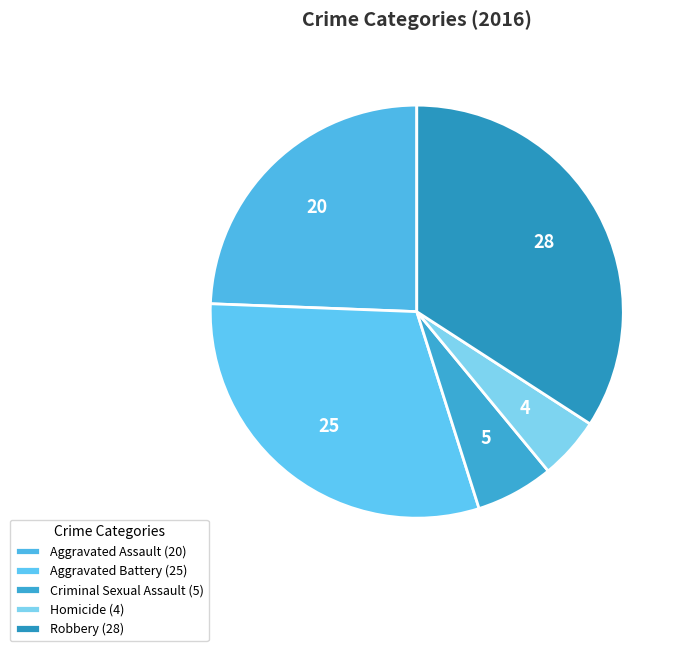

What is the ratio of the value at Robbery to the value at Criminal Sexual Assault?

5.6